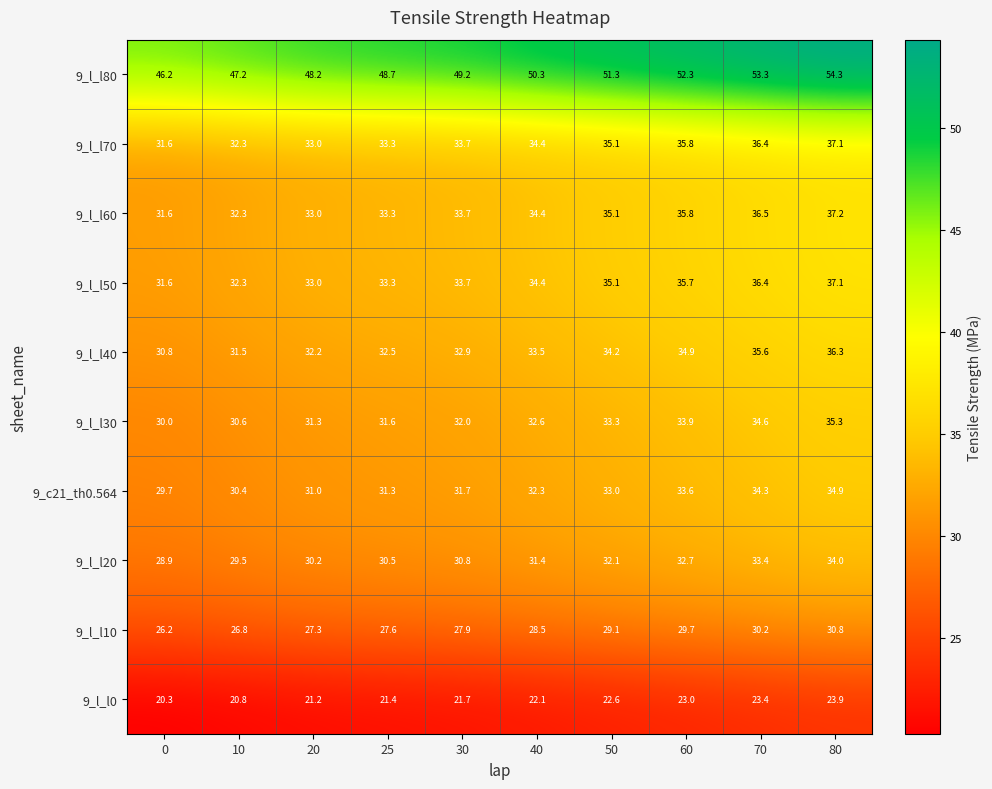

How many series are shown in this chart?

10